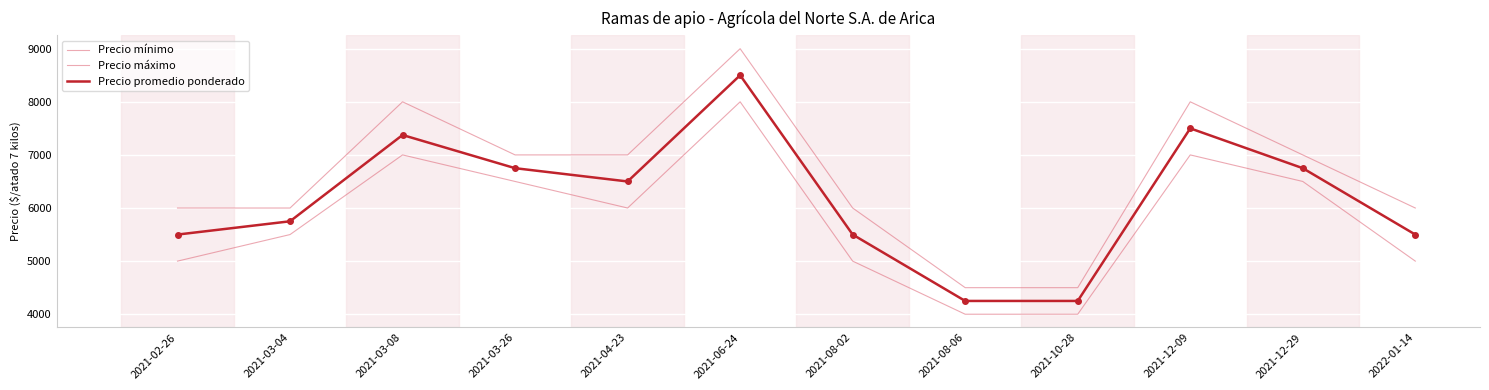

How many interior local valleys does the Precio mínimo series have?

1